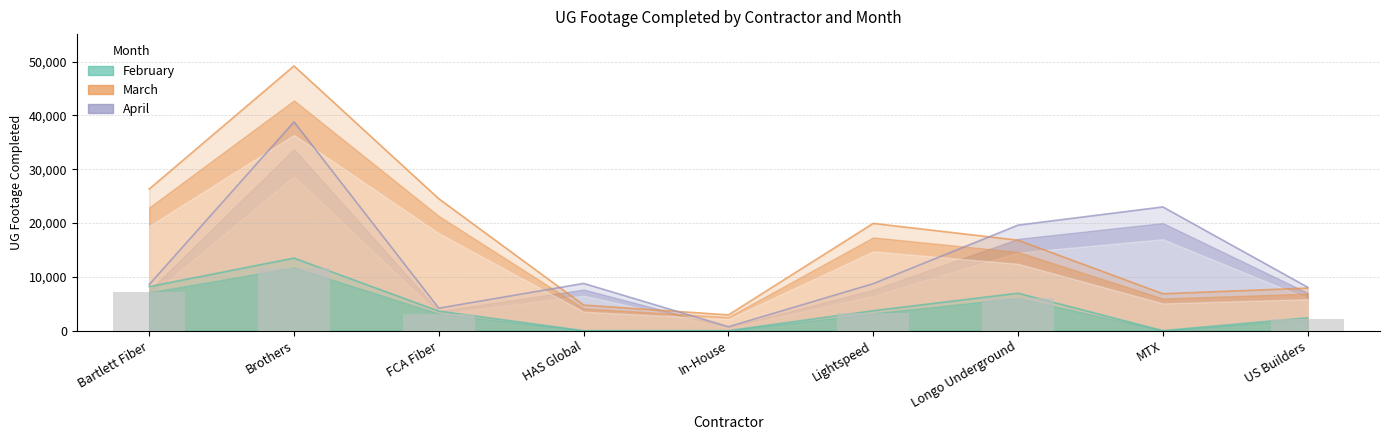

At Lightspeed, list the series in order from largest to smallest.

March, April, February